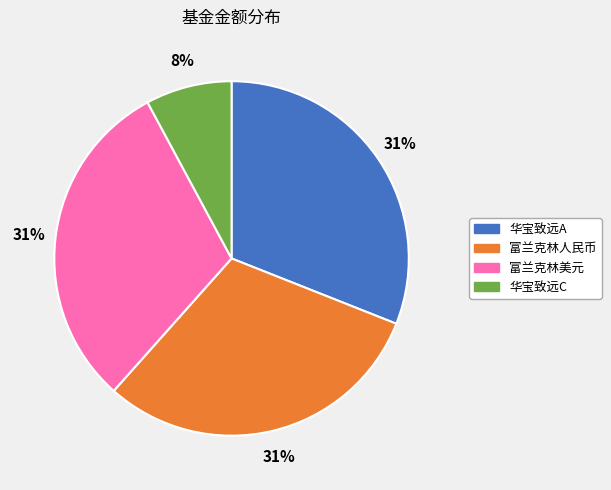

How many slices are in this pie chart?

4